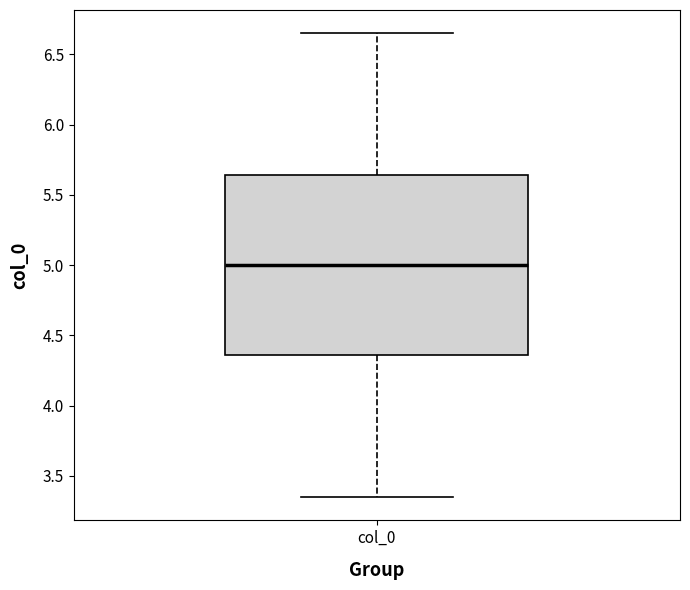

Read this box plot against the y-axis: the position of the median line, the range covered by the box, and the ends of both whiskers. The values are not printed on the chart, so give them approximately, as read against the axis.

median 5.00, box 4.35 to 5.65, whiskers 3.35 to 6.65